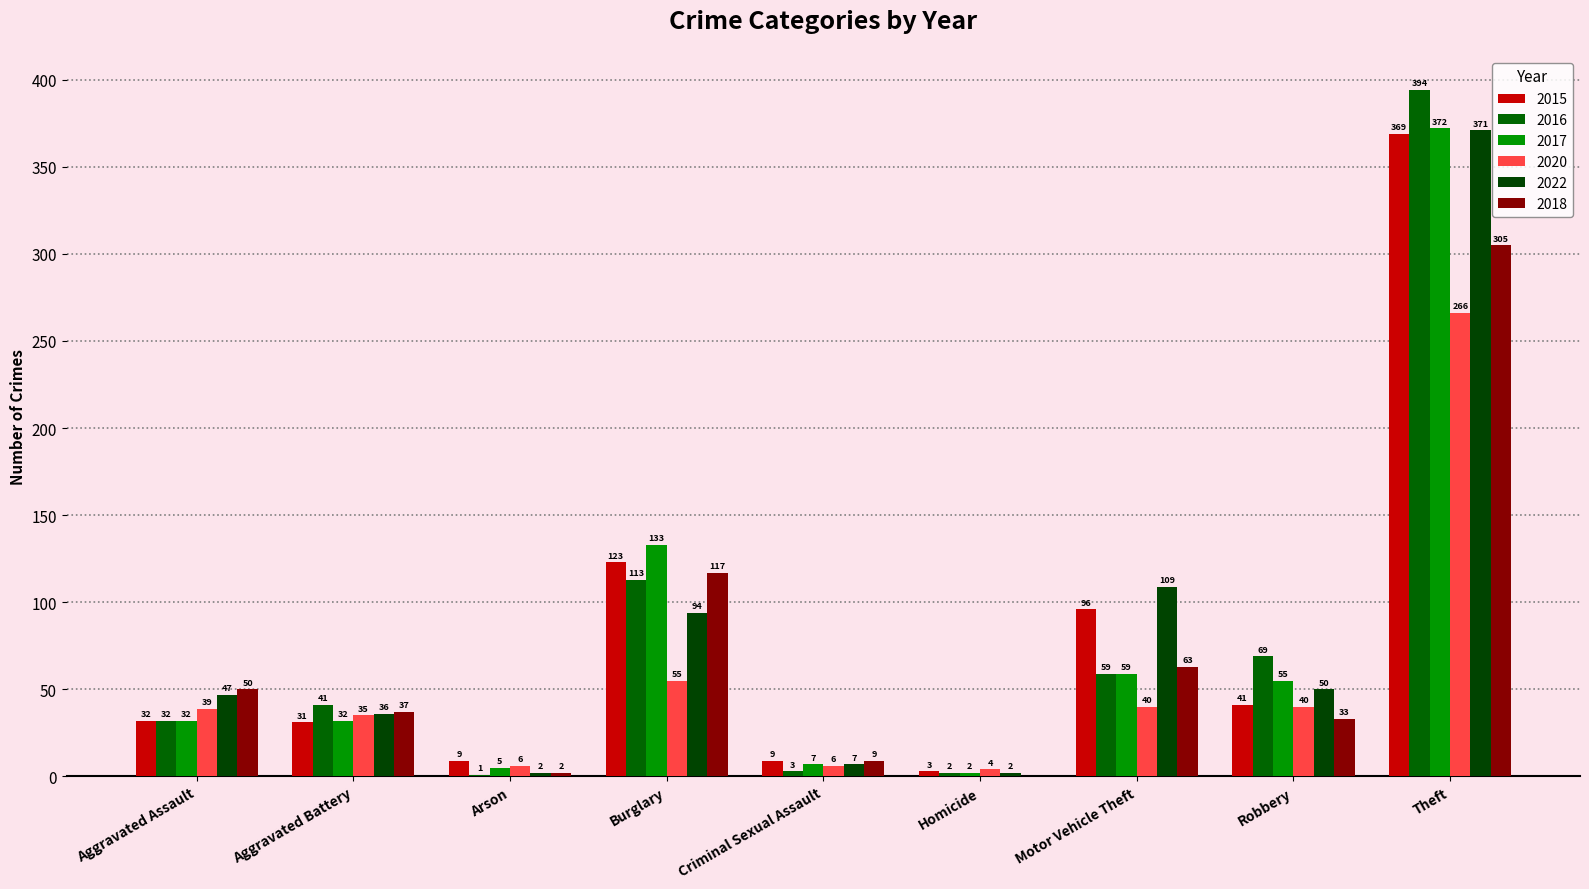

Reading left to right, extract all data points from this chart.

2015: Aggravated Assault=32	Aggravated Battery=31	Arson=9	Burglary=123	Criminal Sexual Assault=9	Homicide=3	Motor Vehicle Theft=96	Robbery=41	Theft=369
2016: Aggravated Assault=32	Aggravated Battery=41	Arson=1	Burglary=113	Criminal Sexual Assault=3	Homicide=2	Motor Vehicle Theft=59	Robbery=69	Theft=394
2017: Aggravated Assault=32	Aggravated Battery=32	Arson=5	Burglary=133	Criminal Sexual Assault=7	Homicide=2	Motor Vehicle Theft=59	Robbery=55	Theft=372
2020: Aggravated Assault=39	Aggravated Battery=35	Arson=6	Burglary=55	Criminal Sexual Assault=6	Homicide=4	Motor Vehicle Theft=40	Robbery=40	Theft=266
2022: Aggravated Assault=47	Aggravated Battery=36	Arson=2	Burglary=94	Criminal Sexual Assault=7	Homicide=2	Motor Vehicle Theft=109	Robbery=50	Theft=371
2018: Aggravated Assault=50	Aggravated Battery=37	Arson=2	Burglary=117	Criminal Sexual Assault=9	Homicide=0	Motor Vehicle Theft=63	Robbery=33	Theft=305